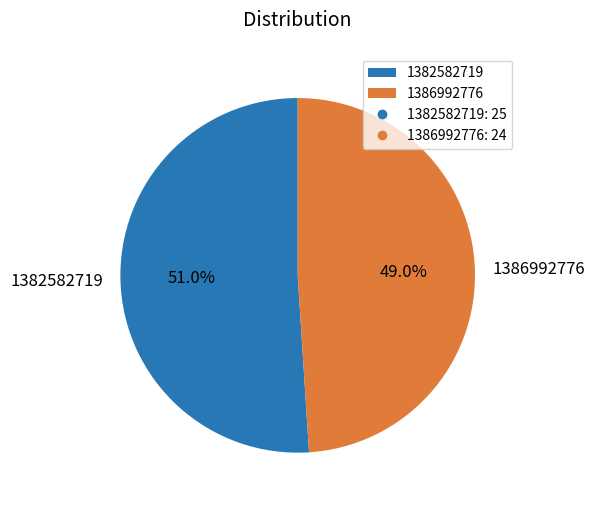

To the nearest percent, what is the difference between the 1382582719 and 1386992776 slice percentages?

2%